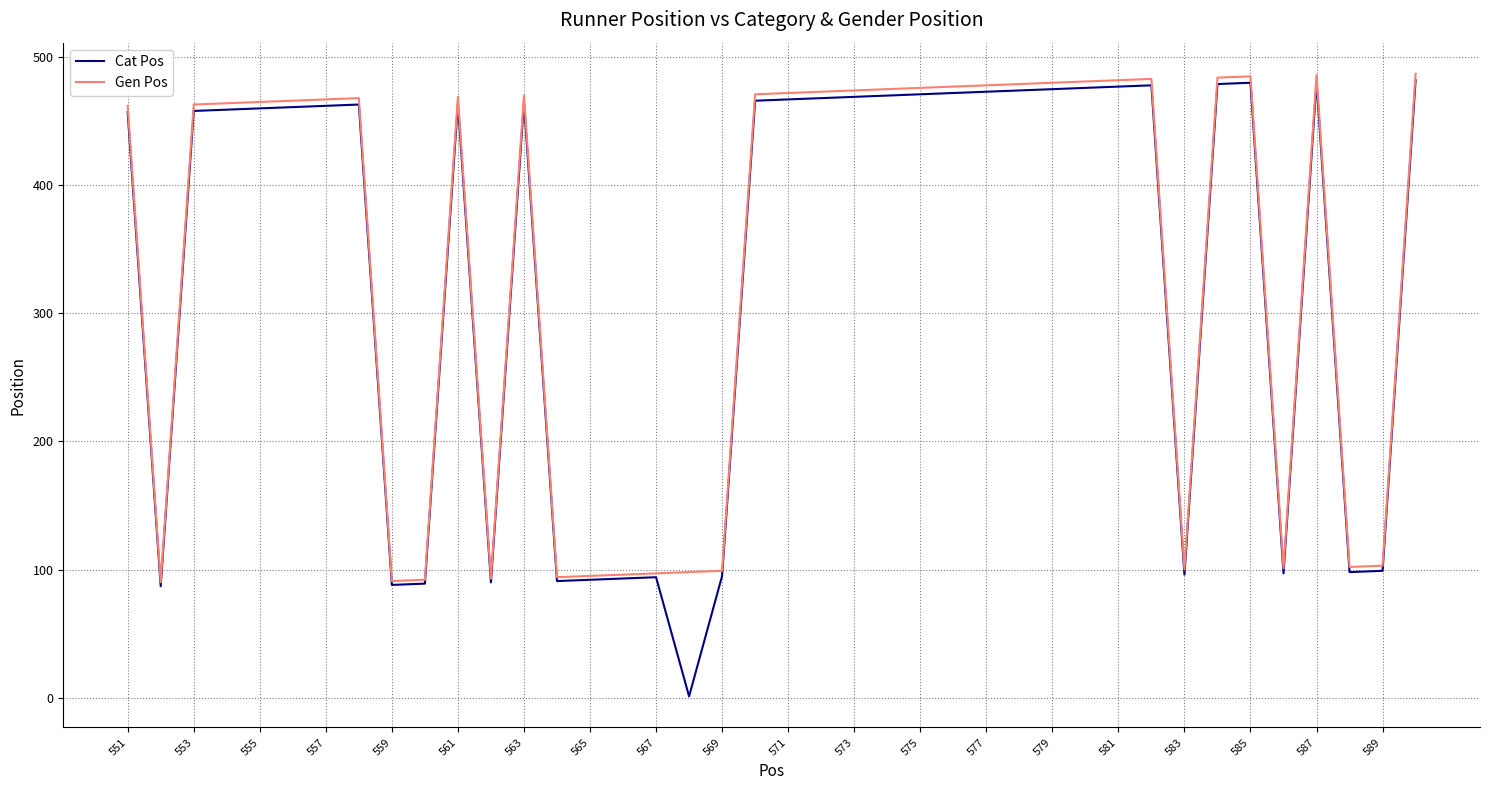

Rank the series by their average value, from lowest to highest.

Cat Pos, Gen Pos